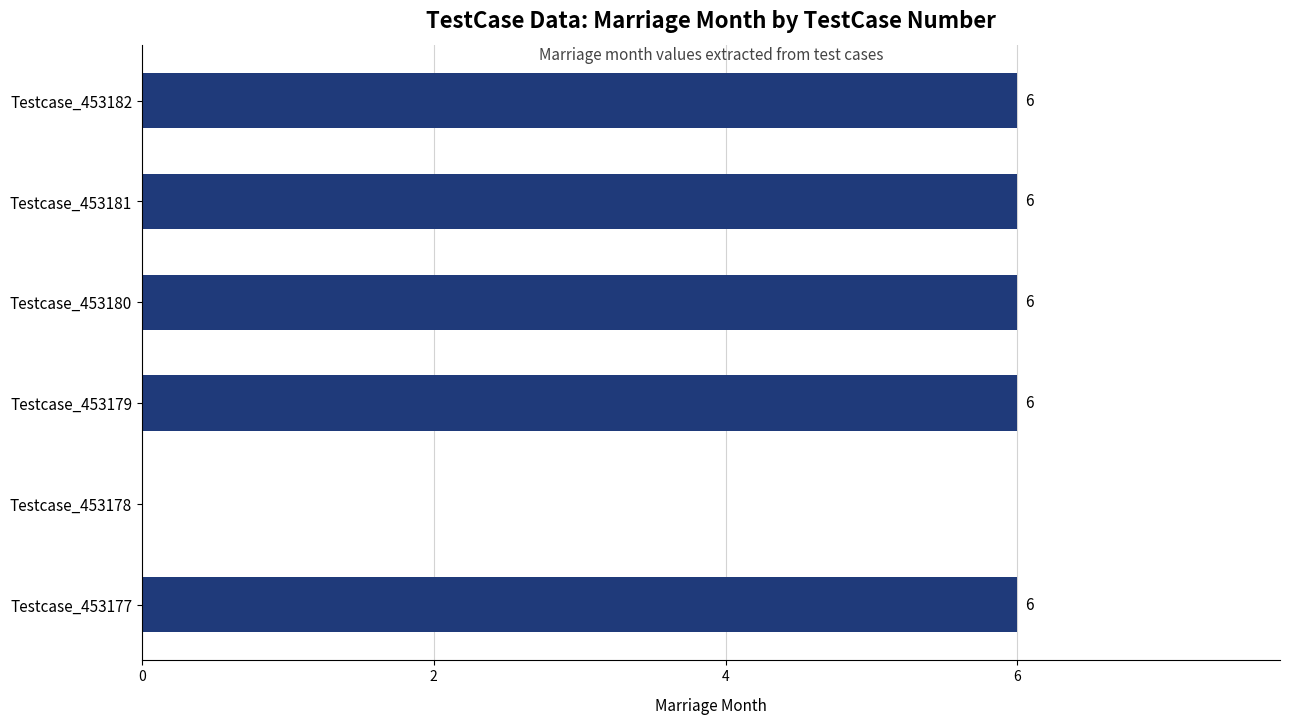

Reading bottom to top, extract all data points from this chart.

Testcase_453177=6	Testcase_453178=0	Testcase_453179=6	Testcase_453180=6	Testcase_453181=6	Testcase_453182=6